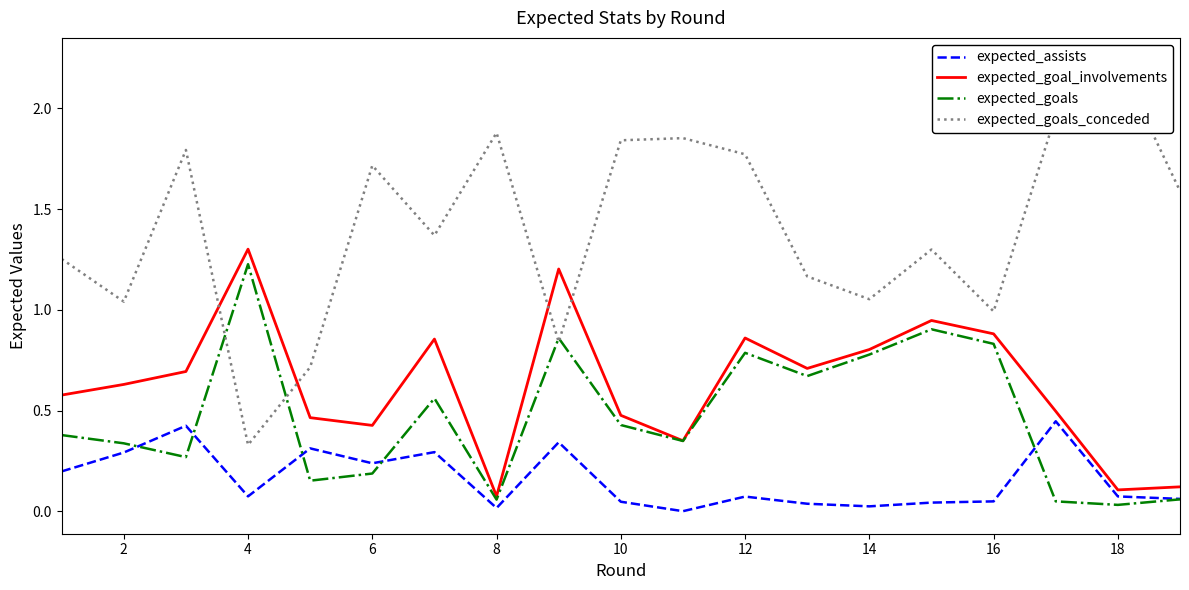

At how many categories does at least one series exceed 0?

19